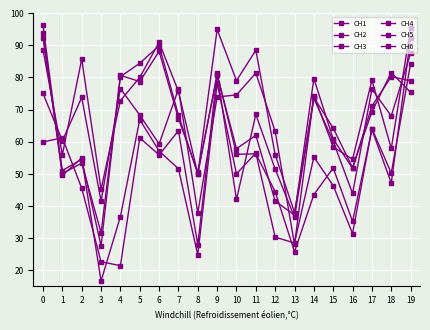

Between 9 and 1, which is larger?

9